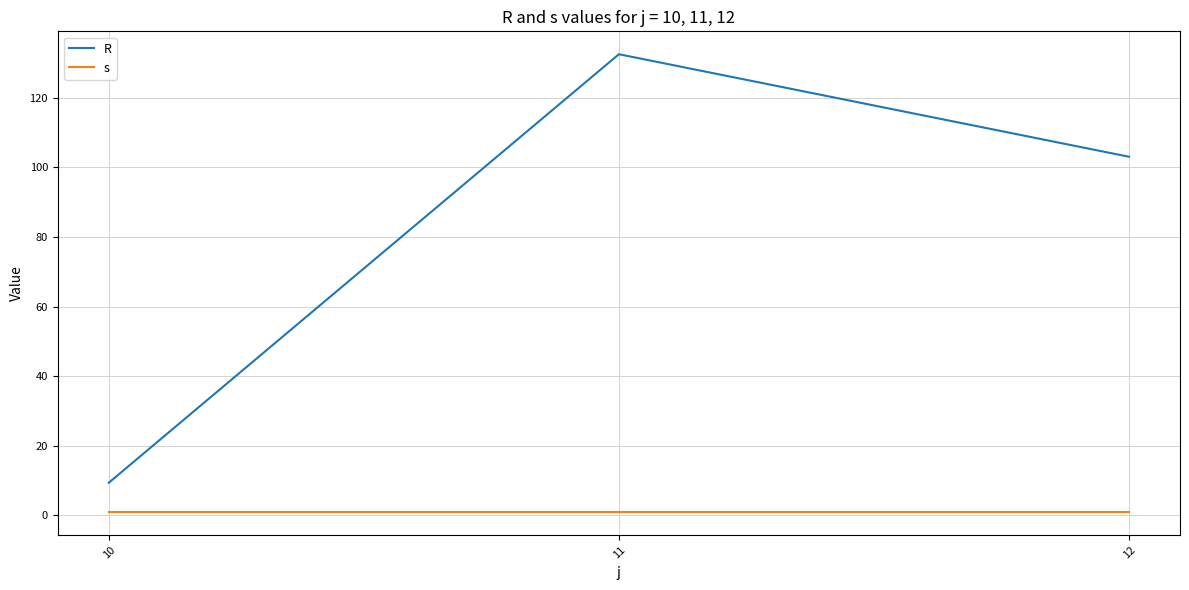

At how many categories does at least one series exceed 105?

1